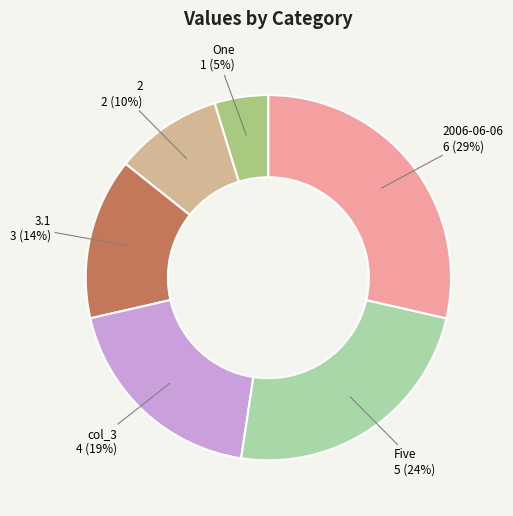

To the nearest percent, what is the combined percentage of 3.1 and One?

19%